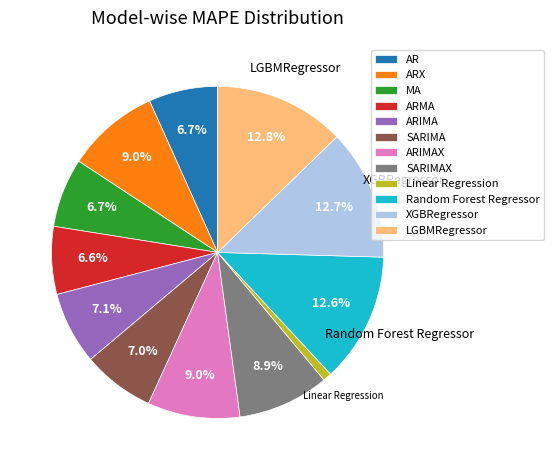

True or false: Linear Regression accounts for 1% of the total.

True